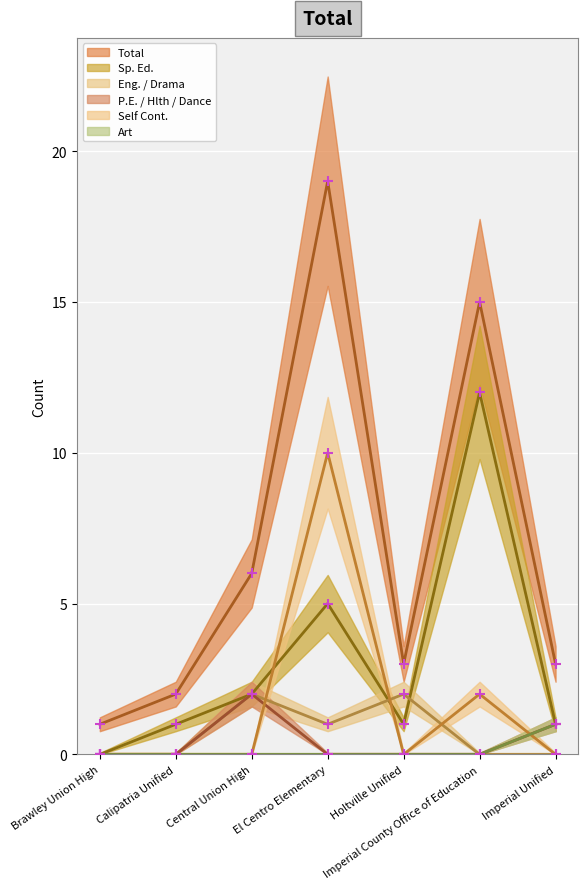

What are all the series names shown in the legend?

Total, Sp. Ed., Eng. / Drama, P.E. / Hlth / Dance, Self Cont., Art